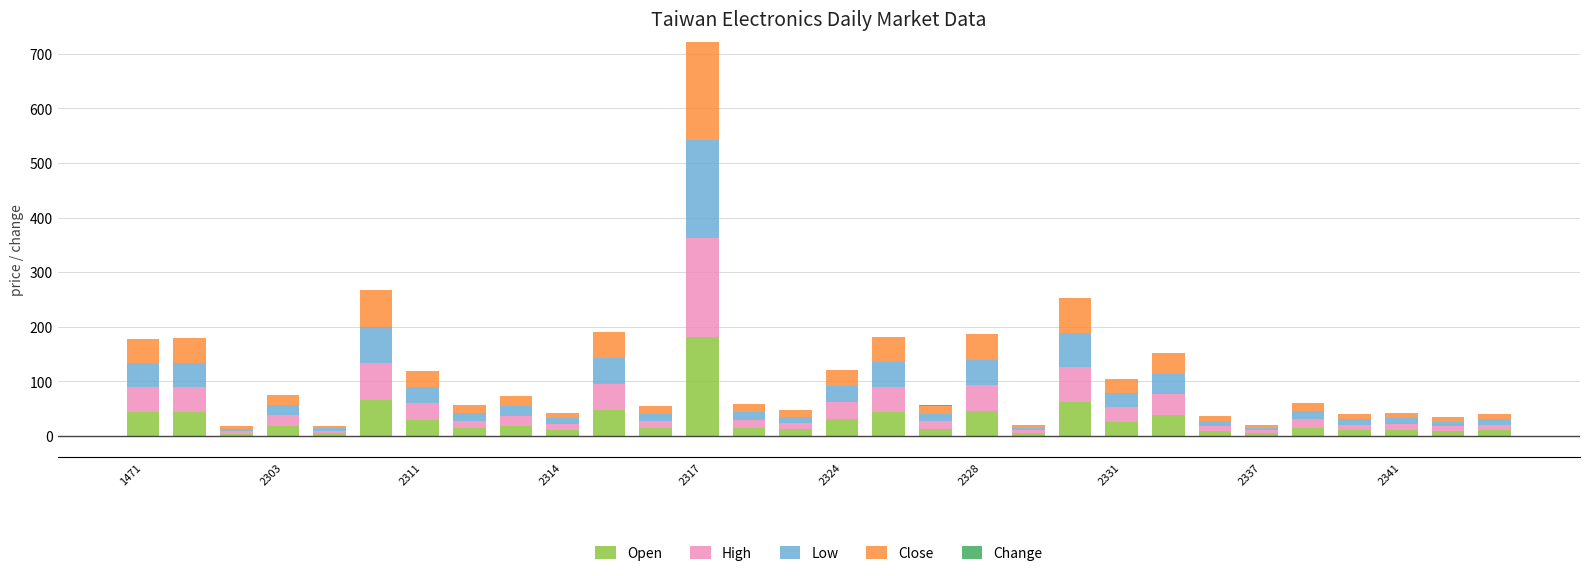

Which label corresponds to the smallest value in the chart?

1471